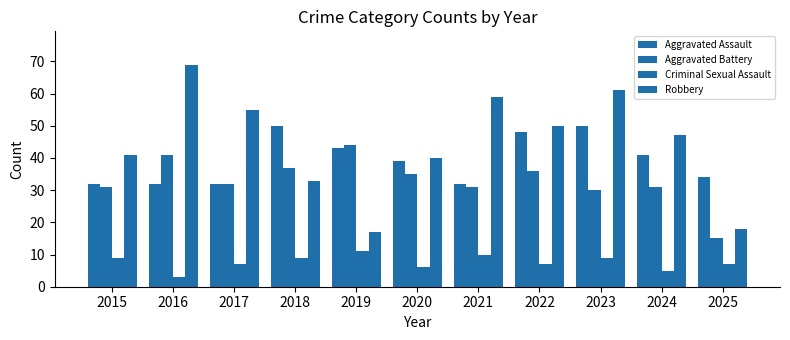

Are the bars grouped side by side (vs. stacked)?

Yes